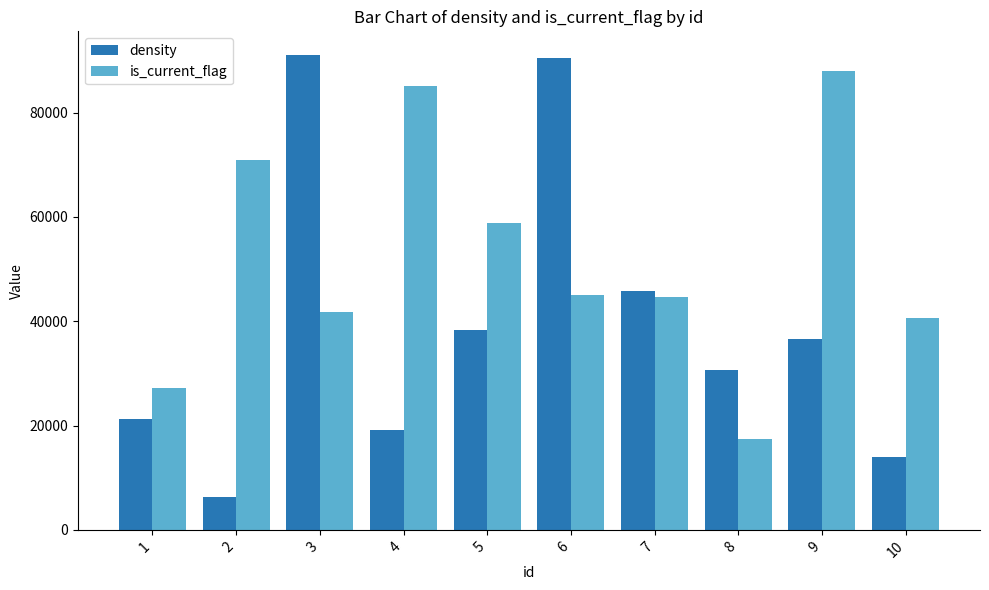

Which series has the largest range (max minus min)?

density